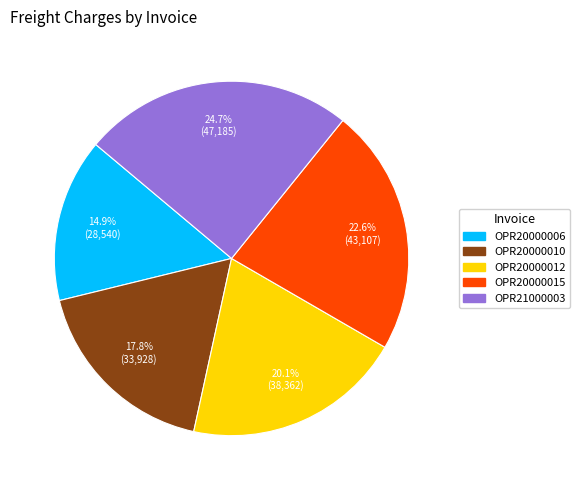

To the nearest percent, what is the combined percentage of OPR20000015 and OPR21000003?

47%